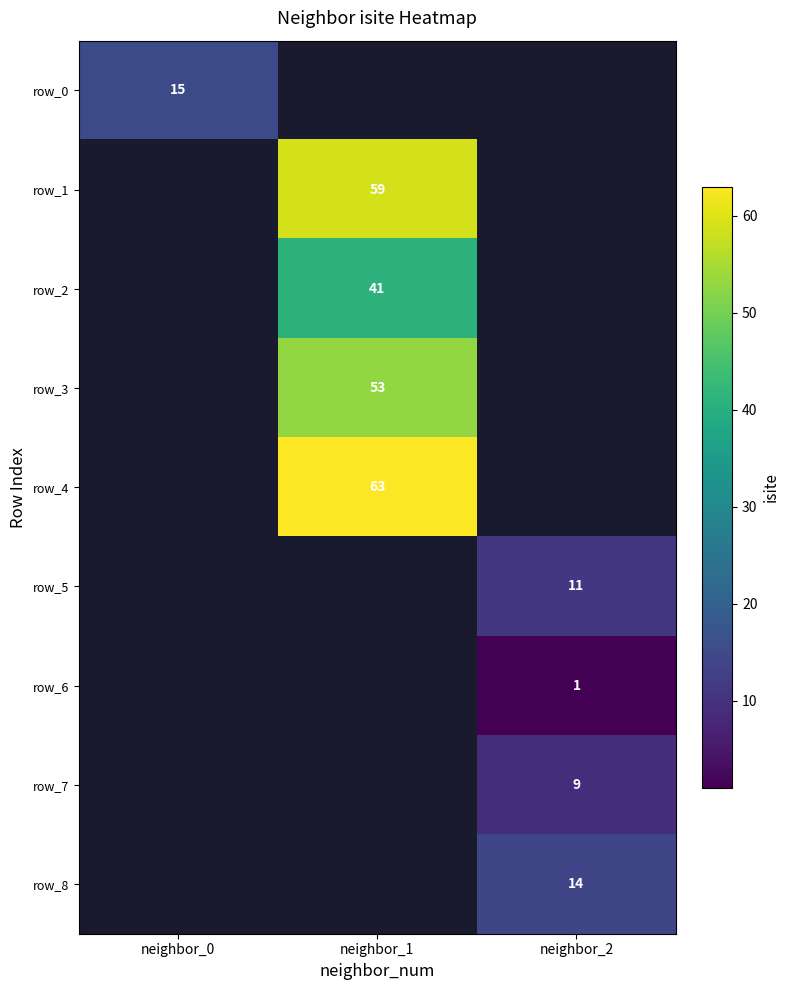

True or false: row_1 has a value of 26 at neighbor_1.

False